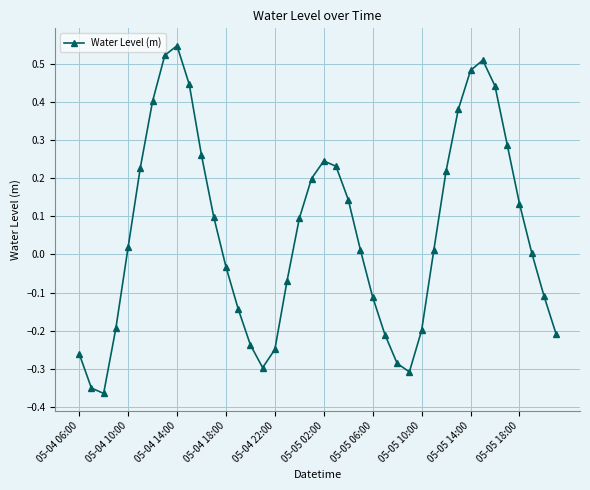

What is the difference between the maximum and second lowest values?

0.9